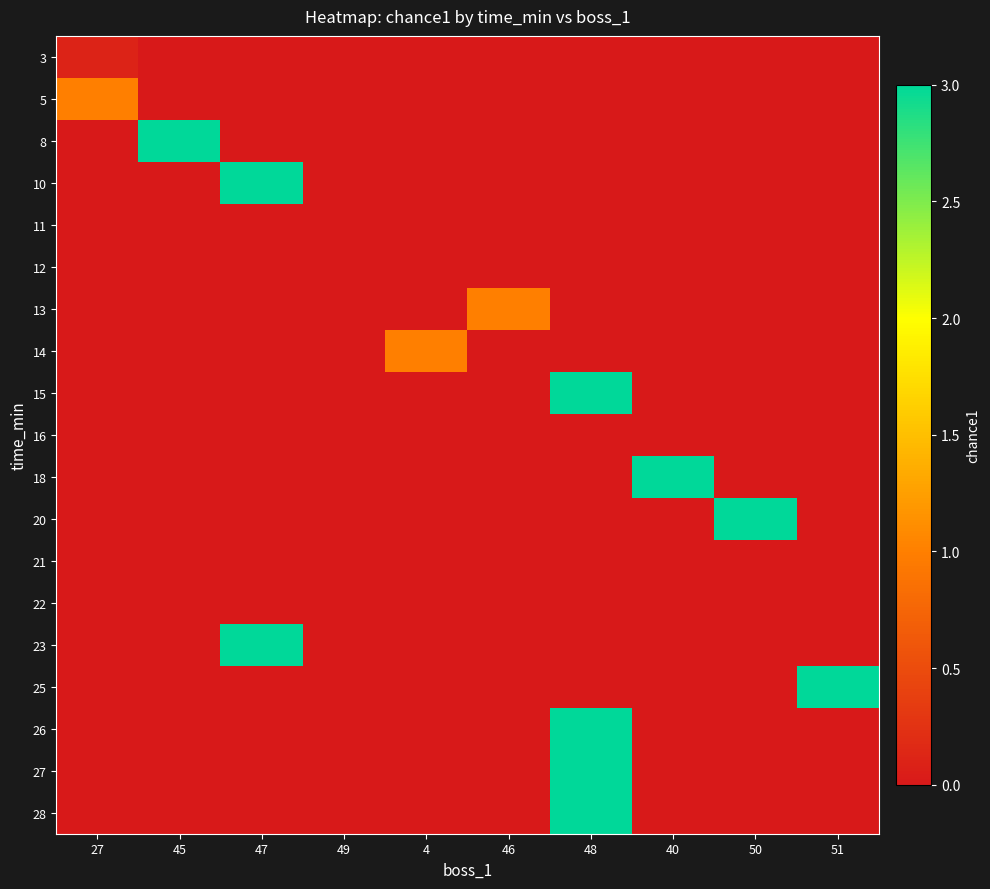

Count the number of data series in this chart.

19